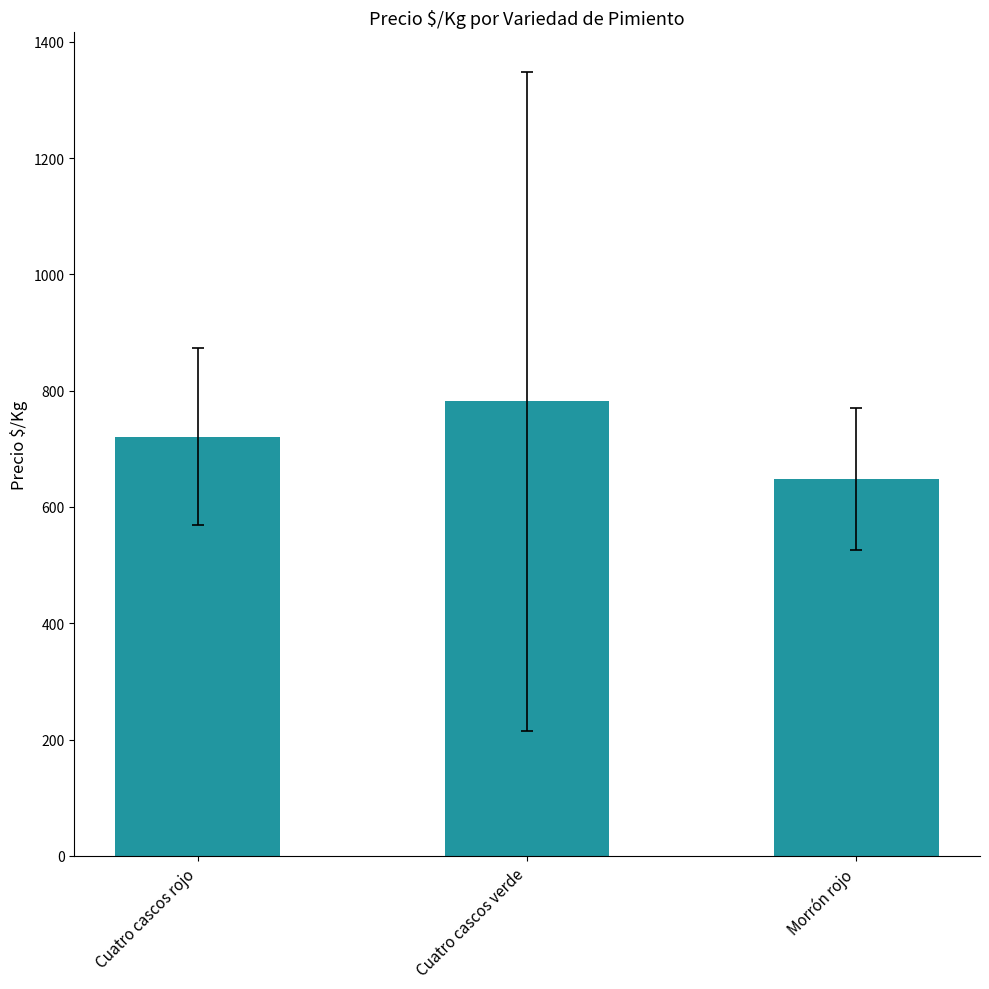

What position from the left is Cuatro cascos rojo?

1